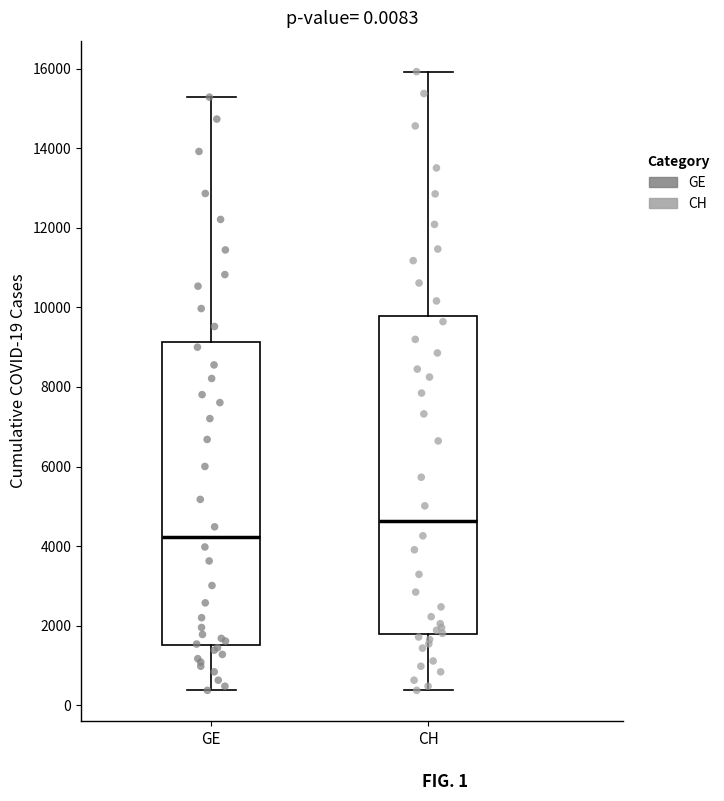

Which box is the tallest, from its lower edge to its upper edge?

CH